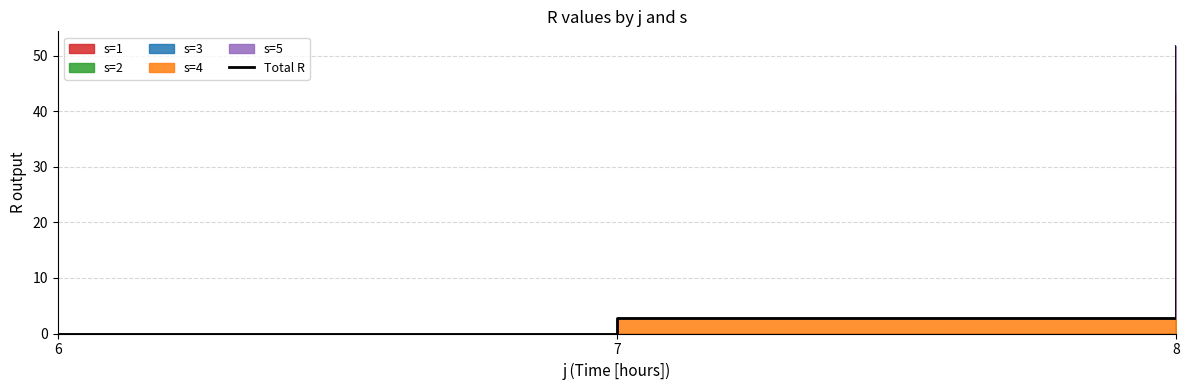

List the labels in order of value, largest first.

8, 7, 6